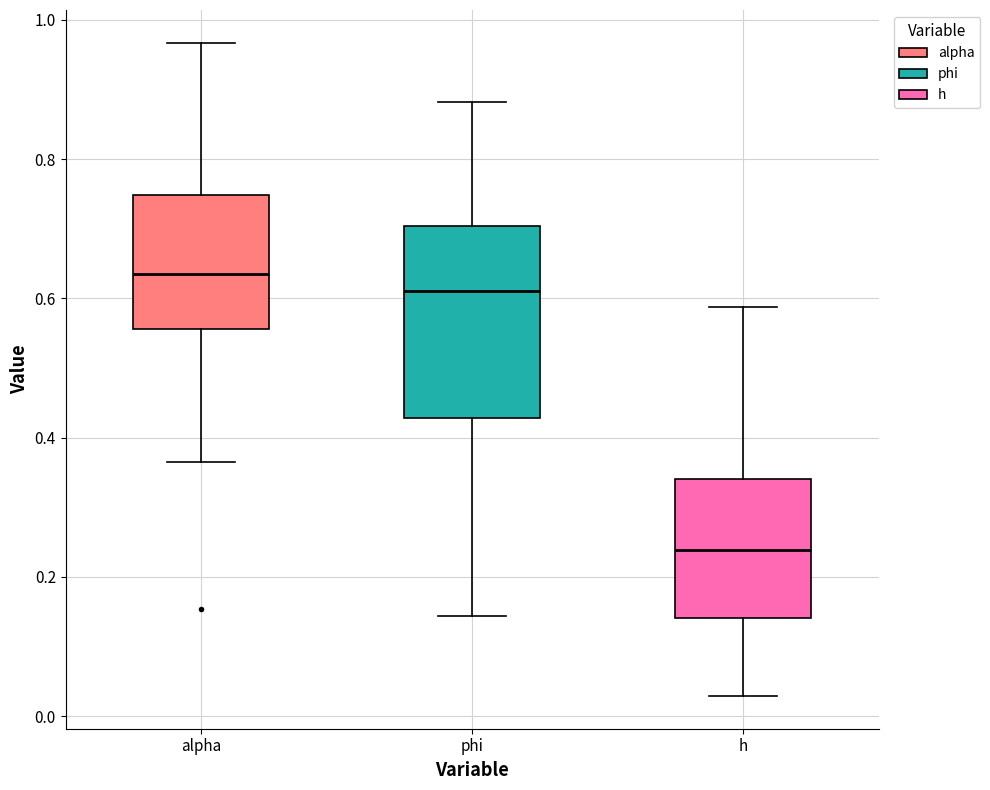

Where does the lower whisker of the box for alpha end on the y-axis? The values are not printed on the chart, so give them approximately, as read against the axis.

0.36